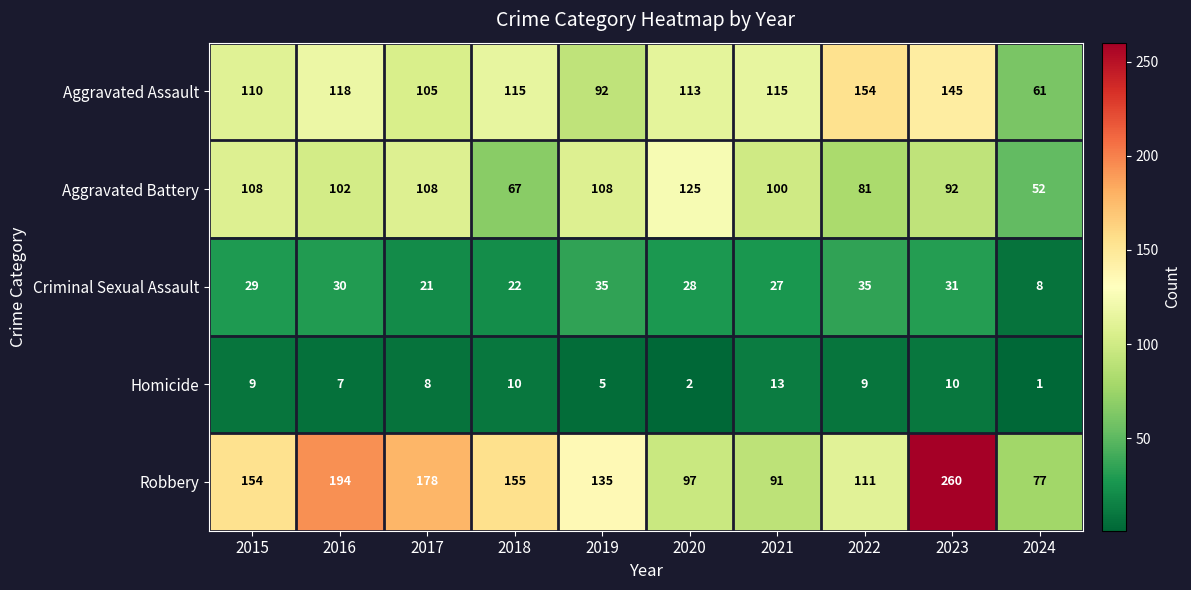

True or false: Criminal Sexual Assault has a value of 35 at 2019.

True